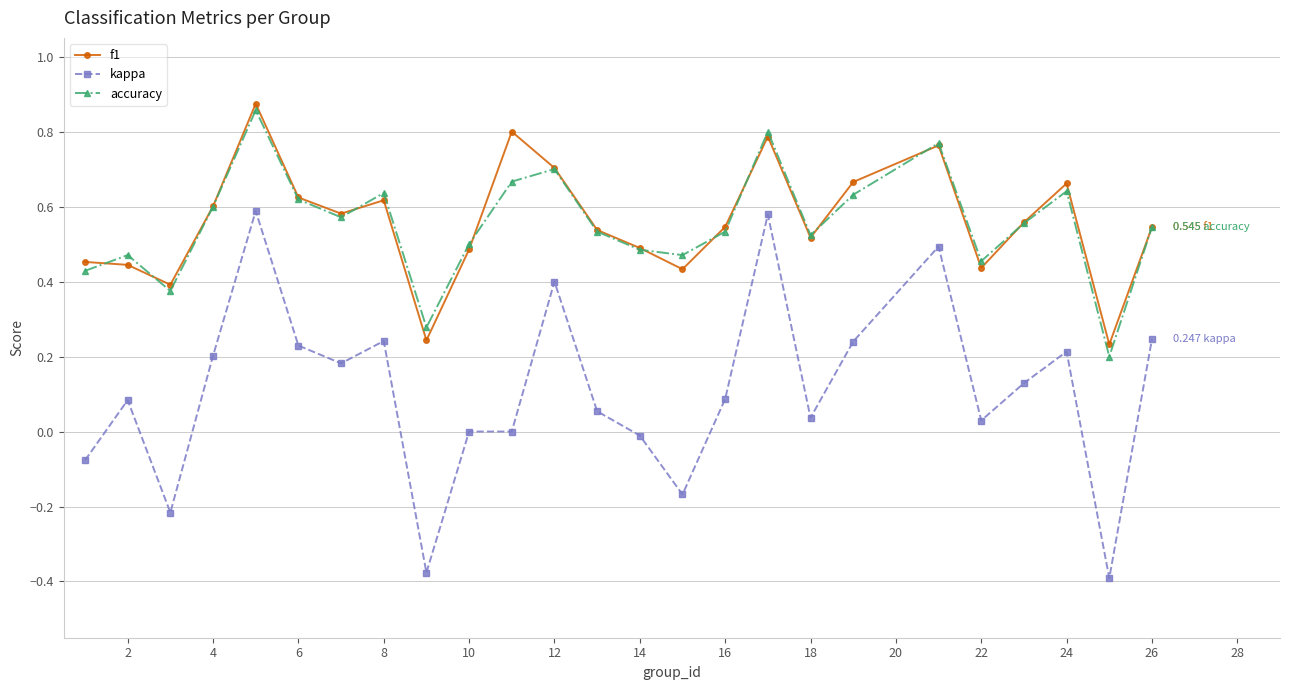

True or false: kappa and accuracy cross at least once.

False